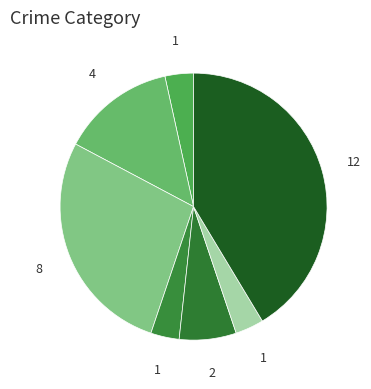

How many segments does this pie chart have?

7